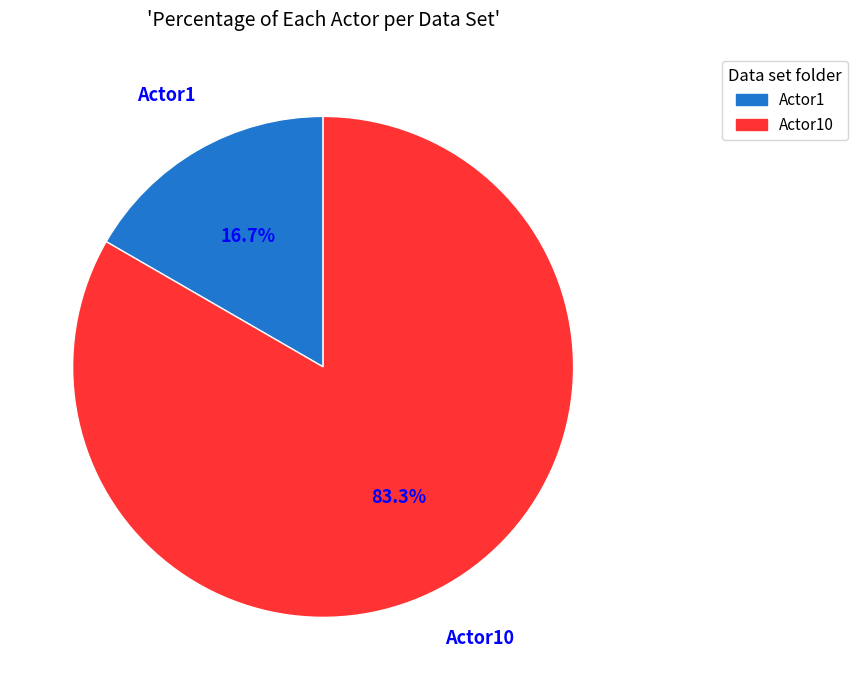

To the nearest percent, what is the difference between the largest and smallest slice percentages?

67%